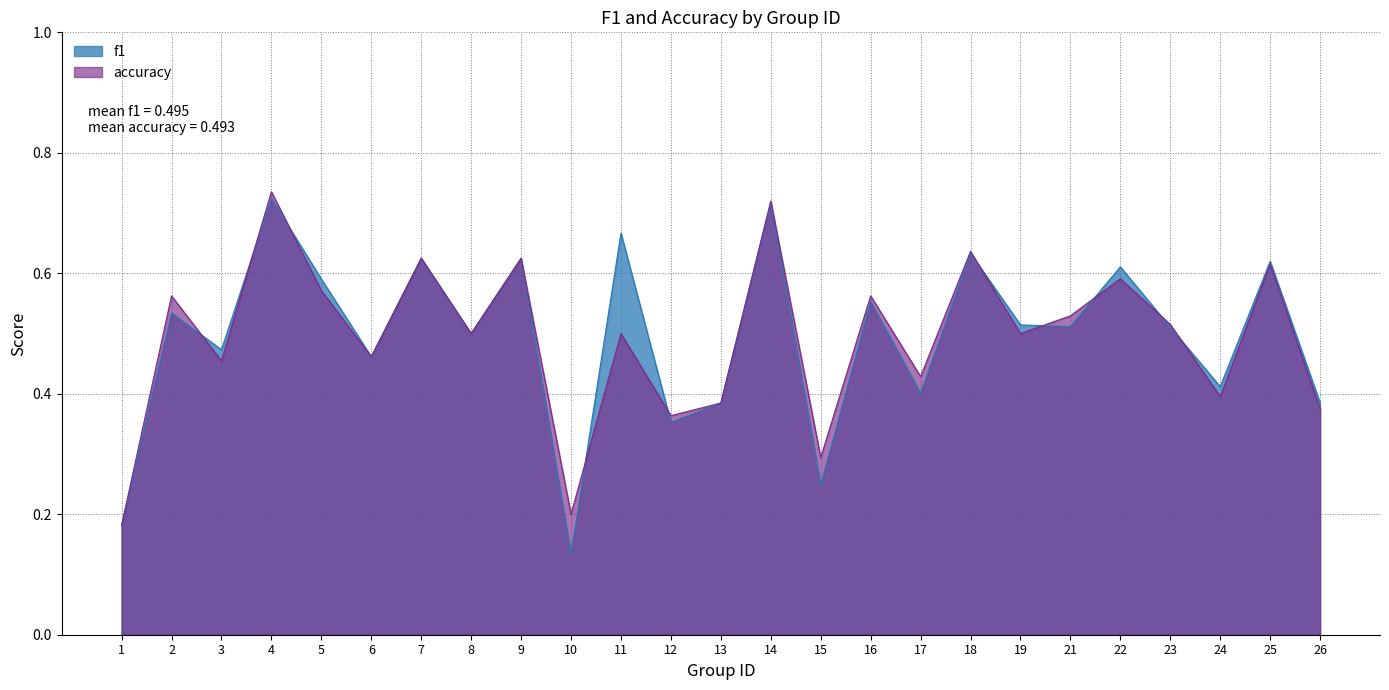

Between 2 and 15, which series saw the biggest shift?

f1